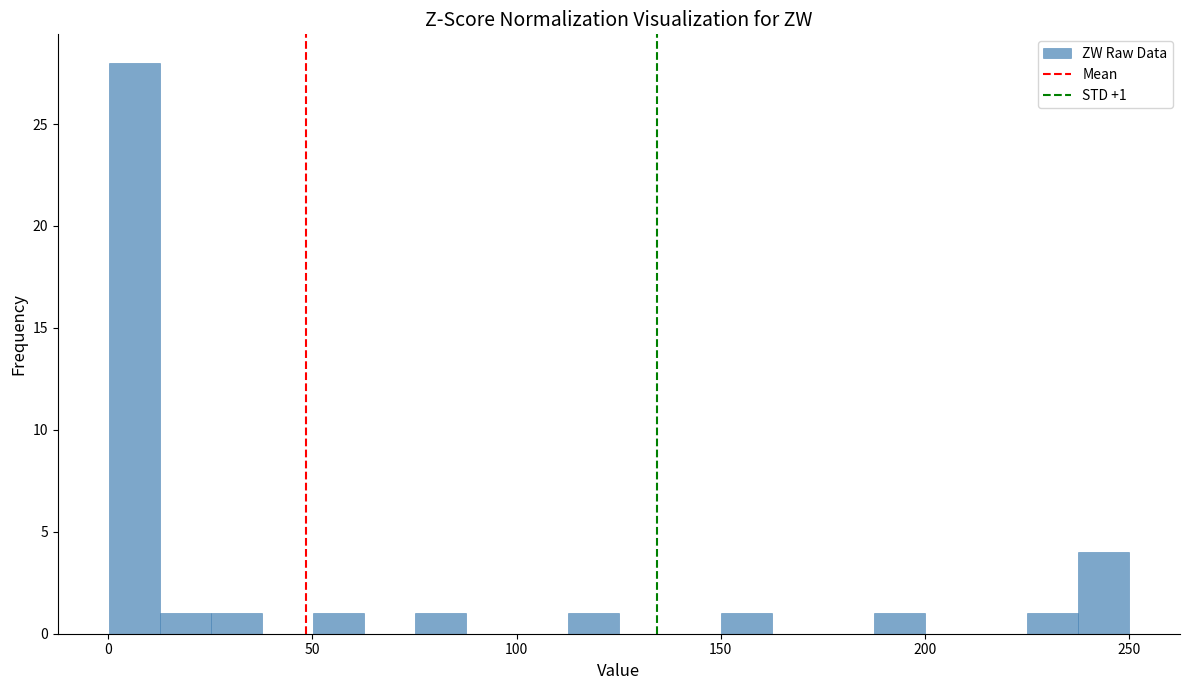

Read against the x-axis, roughly where is the centre of the tallest bar?

5